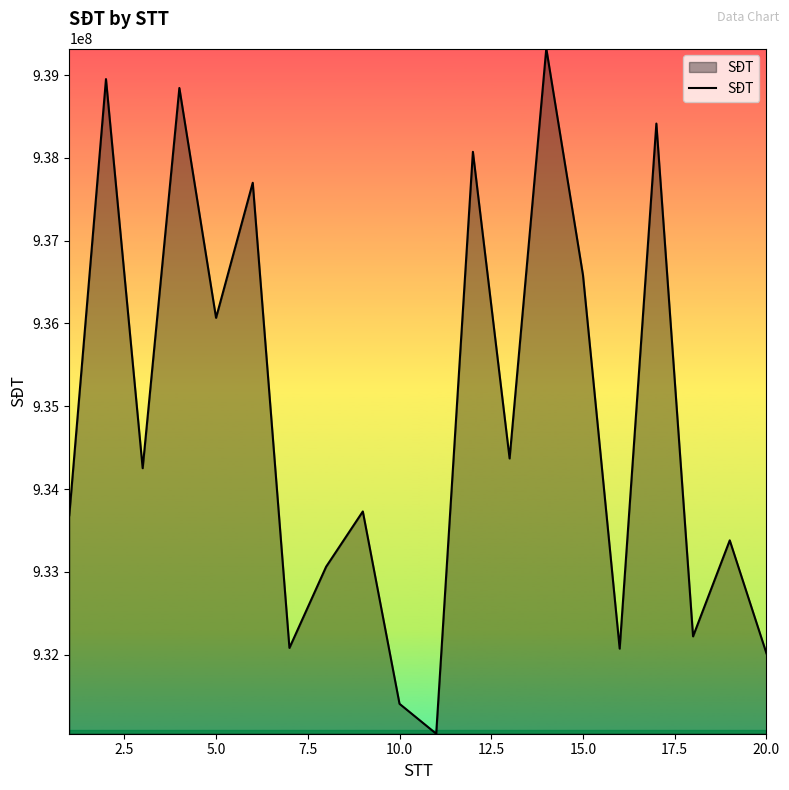

What is the difference between the second highest and minimum values?

7905637